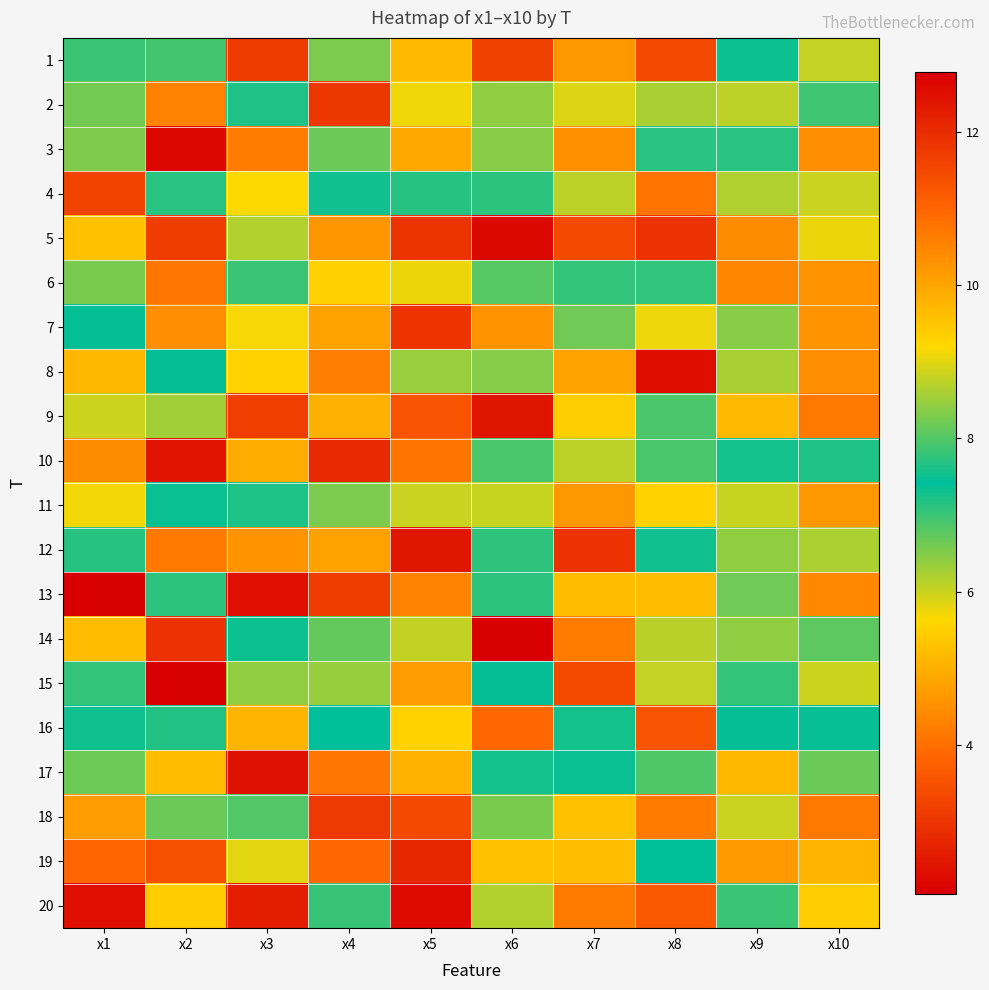

Which has a higher value, x9 or x7?

x9